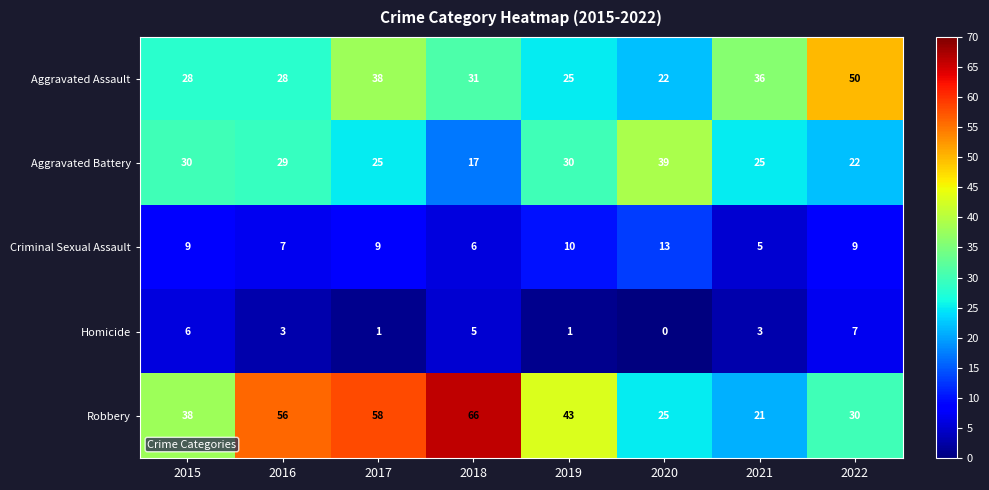

At 2015, list the series in order from smallest to largest.

Homicide, Criminal Sexual Assault, Aggravated Assault, Aggravated Battery, Robbery